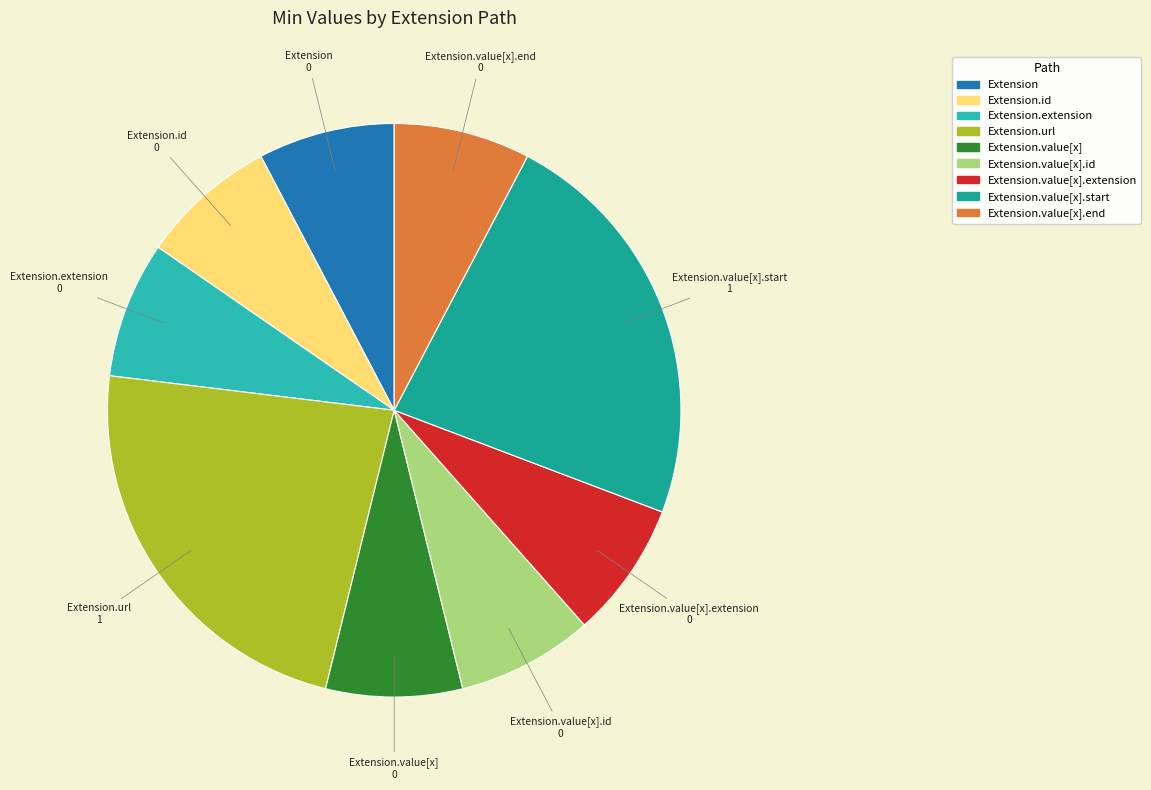

Count the number of slices in the pie.

9